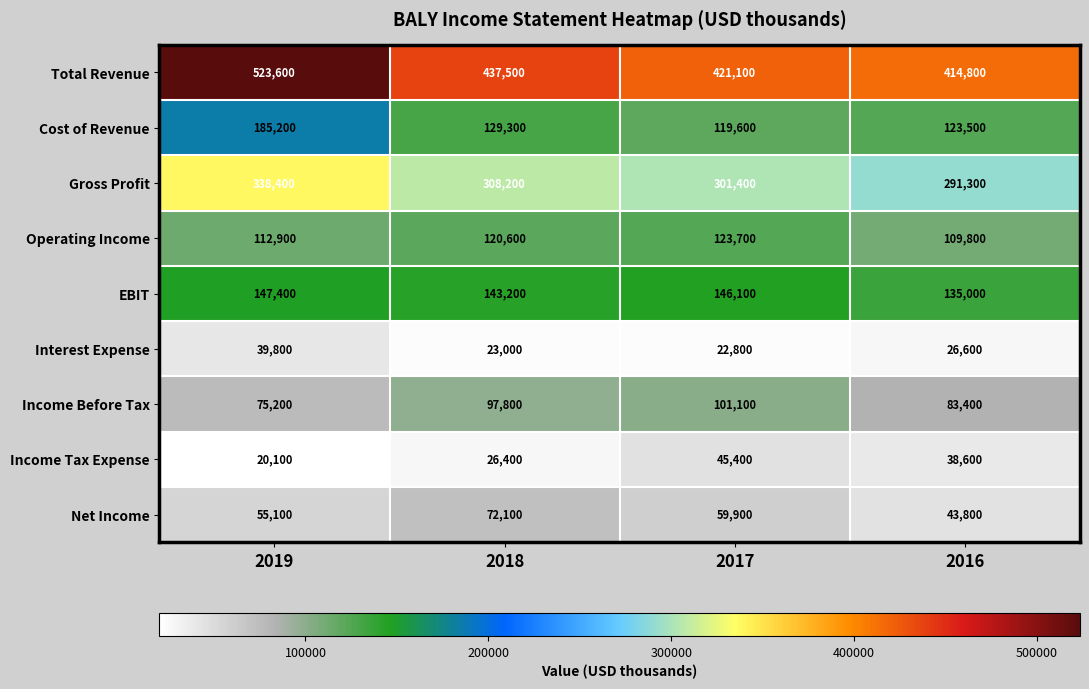

Between 2018 and 2016, which series saw the biggest shift?

Net Income